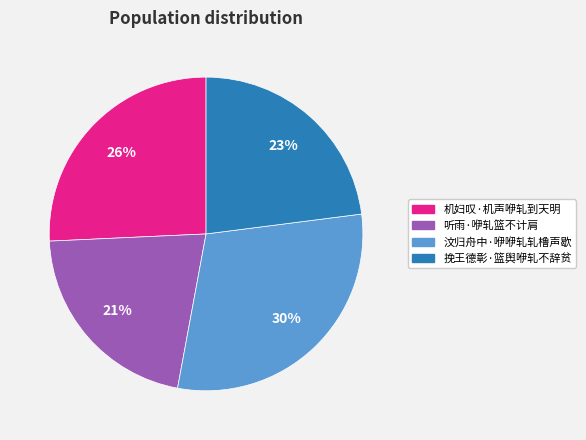

How many slices are in this pie chart?

4